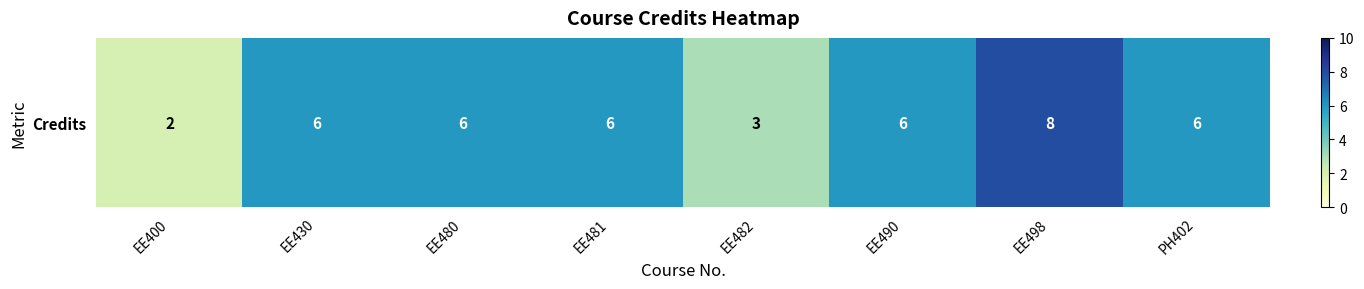

What is the average value?

5